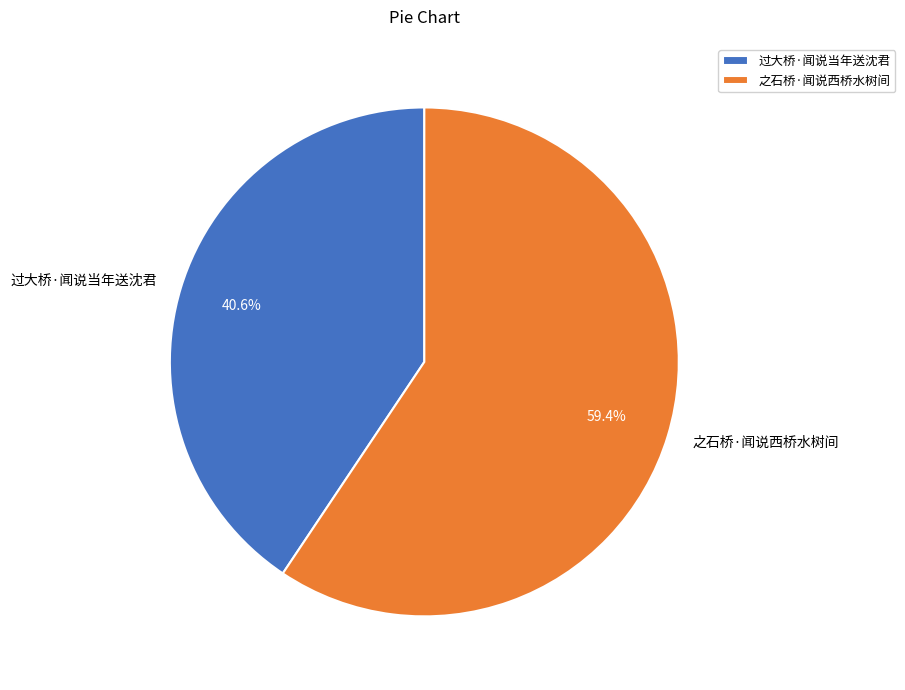

Approximately how many times larger is the value at 过大桥·闻说当年送沈君 compared to 之石桥·闻说西桥水树间?

0.7